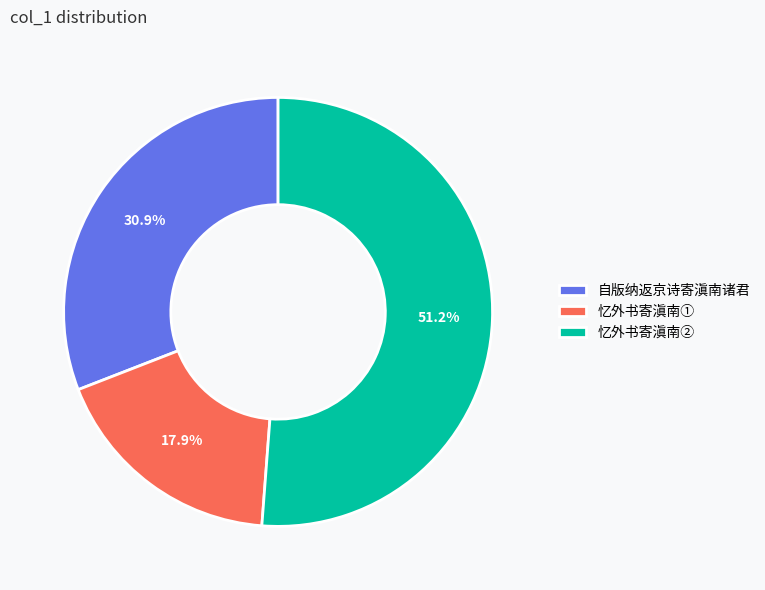

Which slice is the smallest?

忆外书寄滇南①